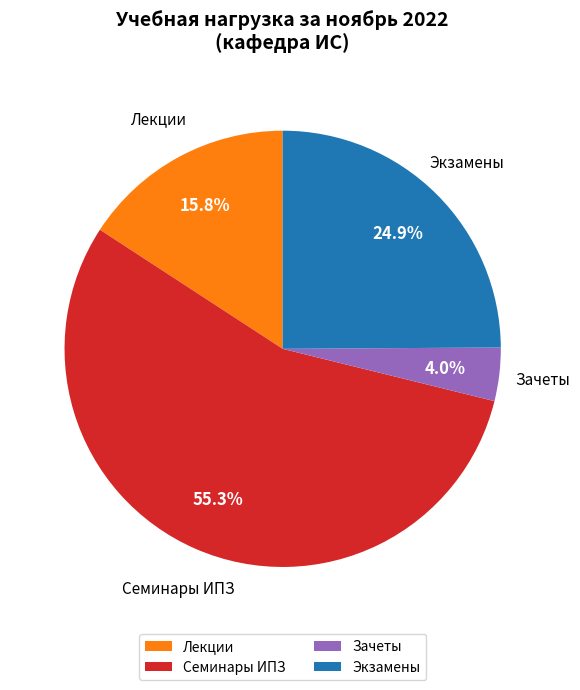

How many segments does this pie chart have?

4